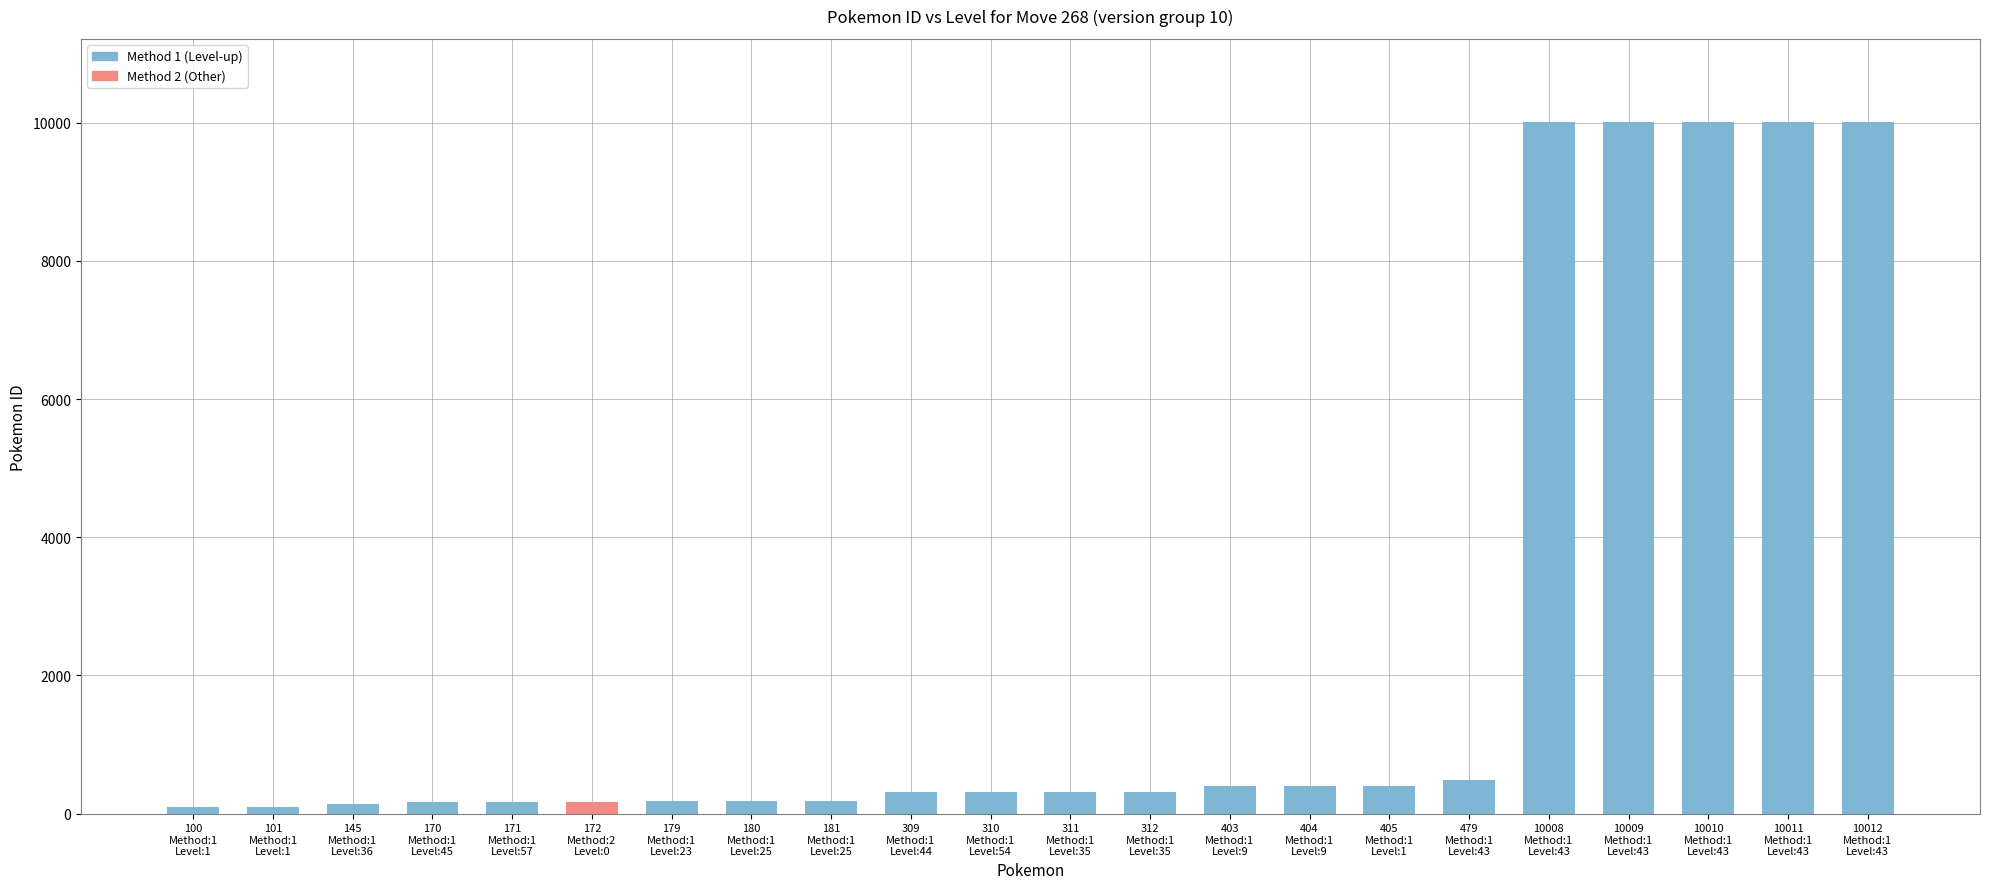

The value at 309
Method:1
Level:44 is 539. True or false?

False